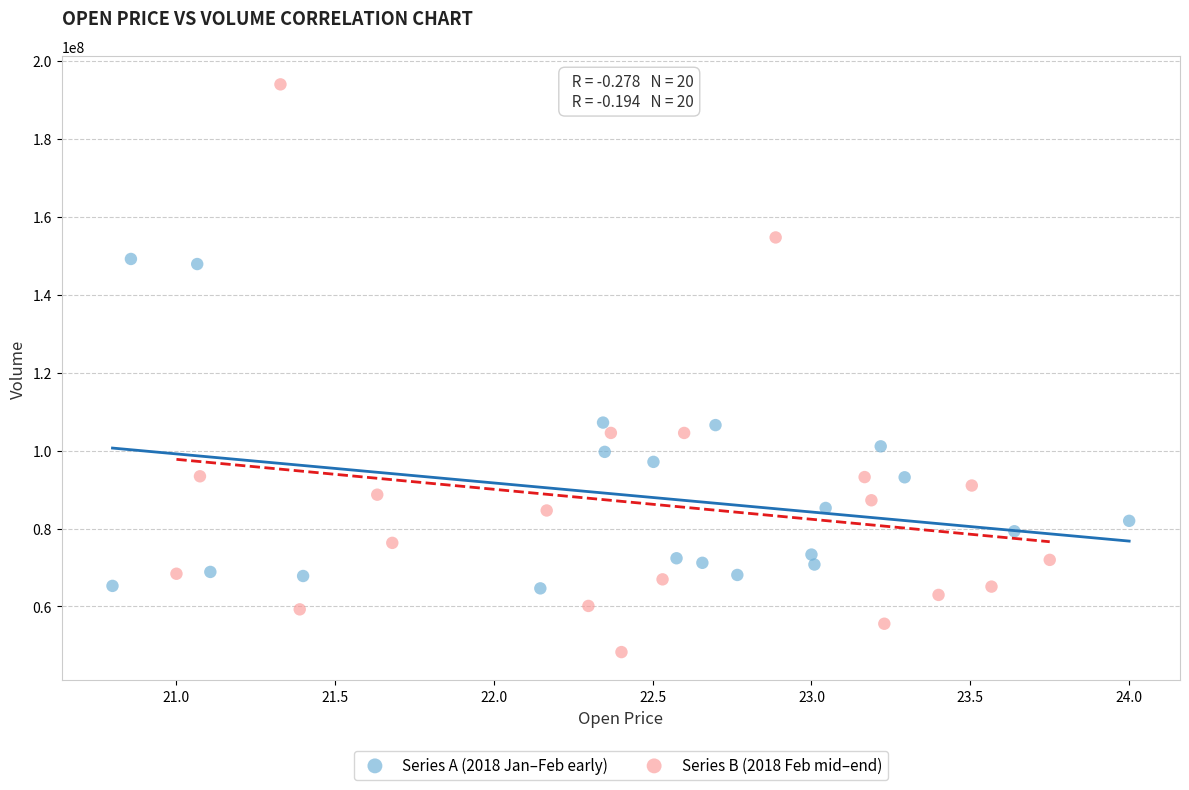

Which series reaches the minimum Y coordinate?

Series B (2018 Feb mid–end)